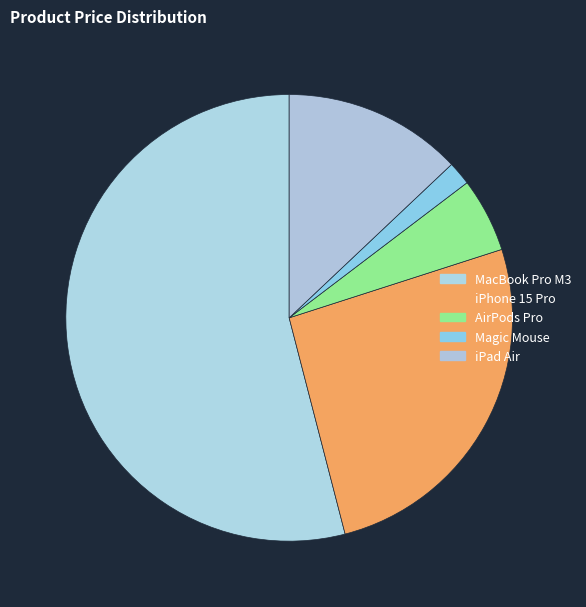

True or false: MacBook Pro M3 accounts for 43% of the total.

False